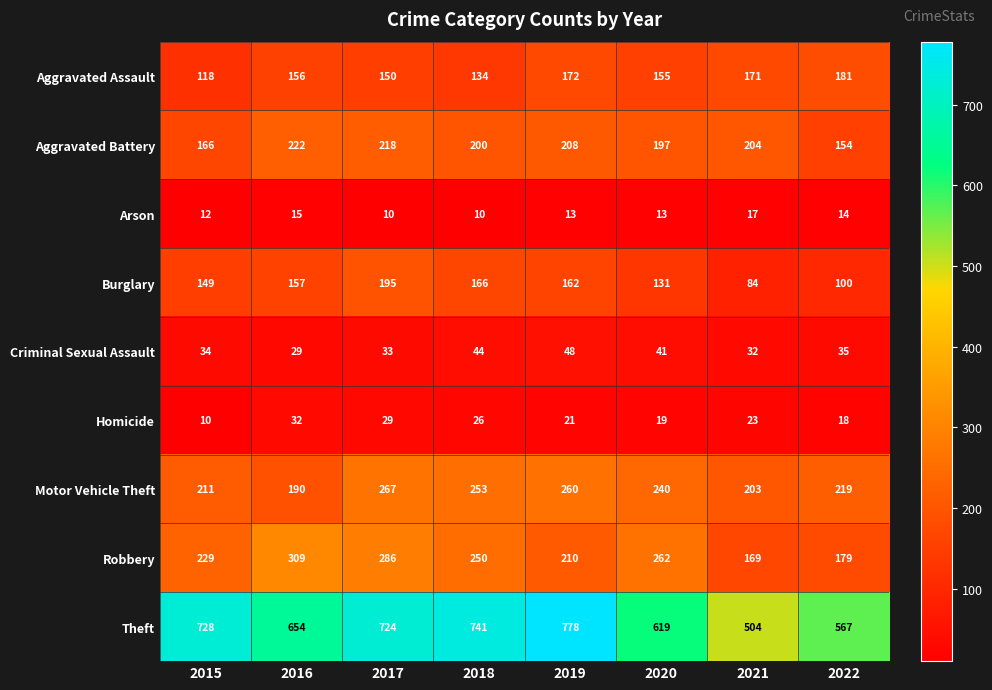

What is the difference between the maximum and minimum values in the Theft series?

274